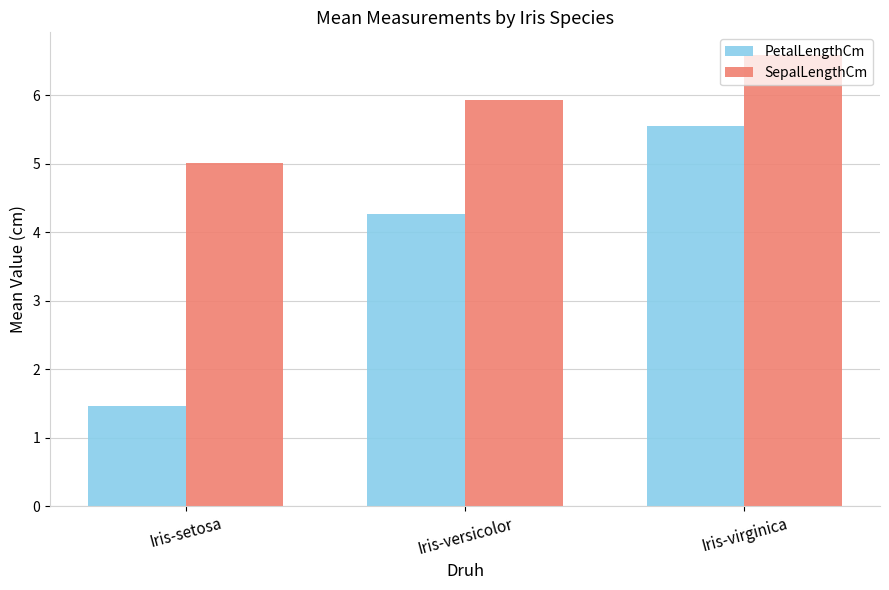

Reading left to right, extract all data points from this chart.

PetalLengthCm: Iris-setosa=1.5	Iris-versicolor=4.3	Iris-virginica=5.6
SepalLengthCm: Iris-setosa=5.0	Iris-versicolor=5.9	Iris-virginica=6.6